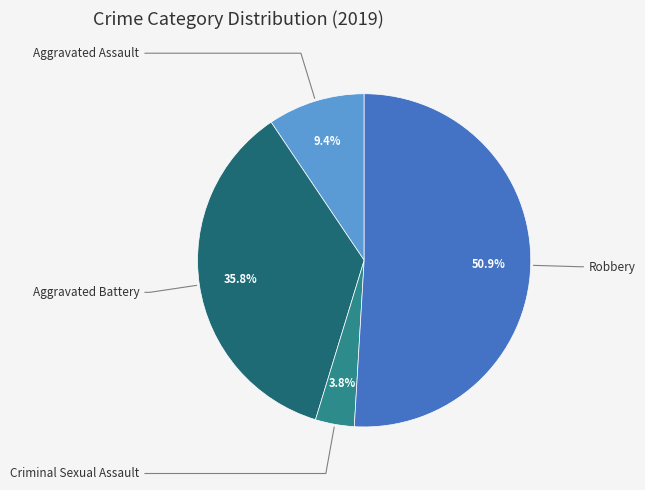

Is there a majority slice in this chart?

Yes